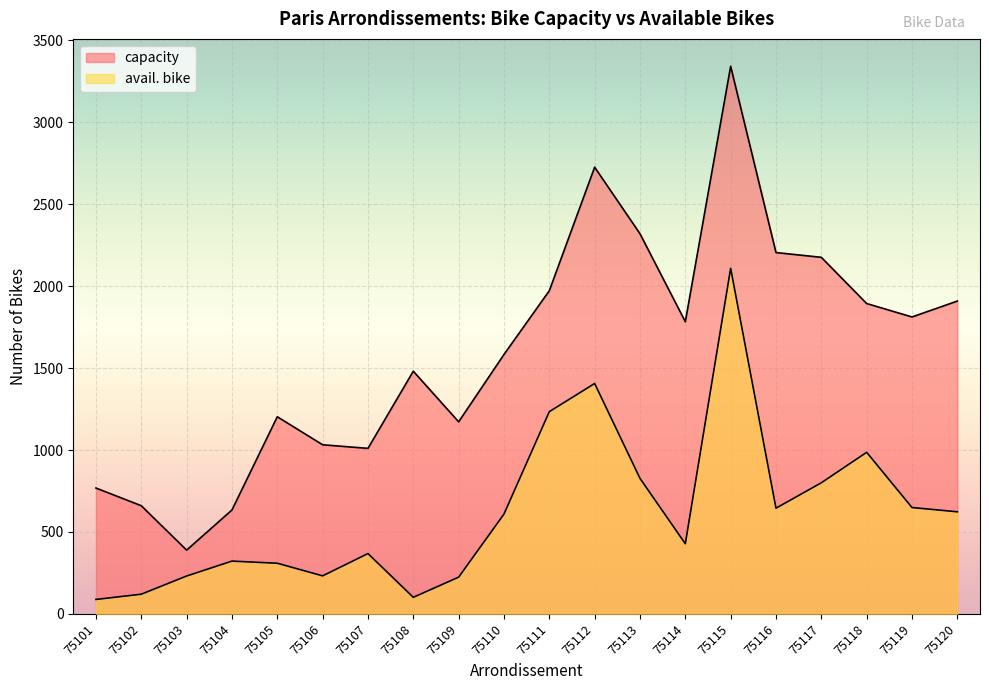

True or false: avail. bike and capacity cross at least once.

False